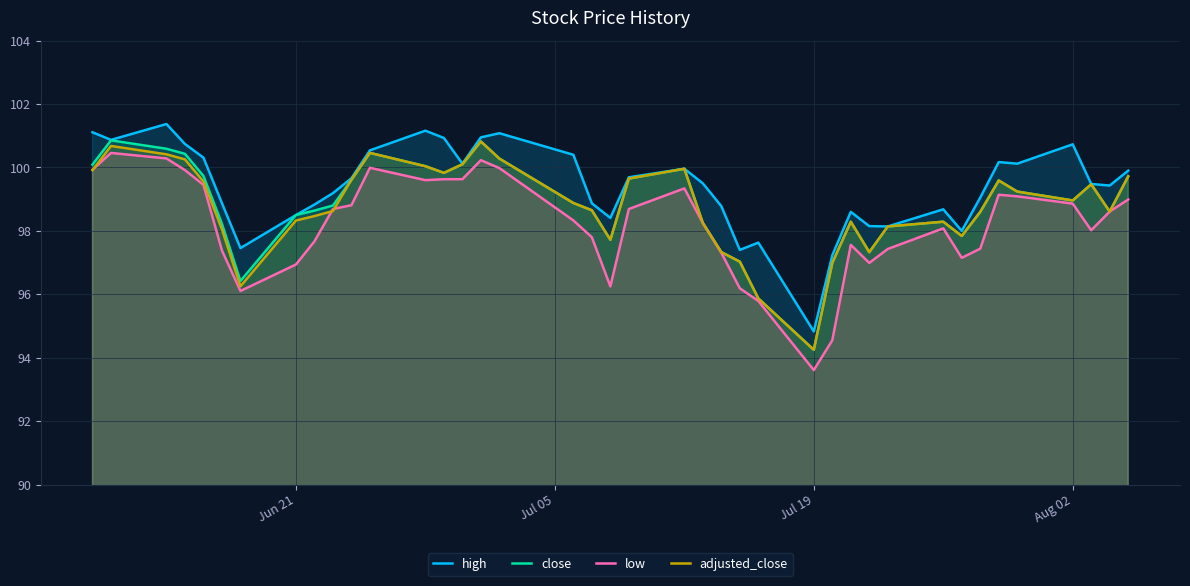

How many data points in low are above 98?

24